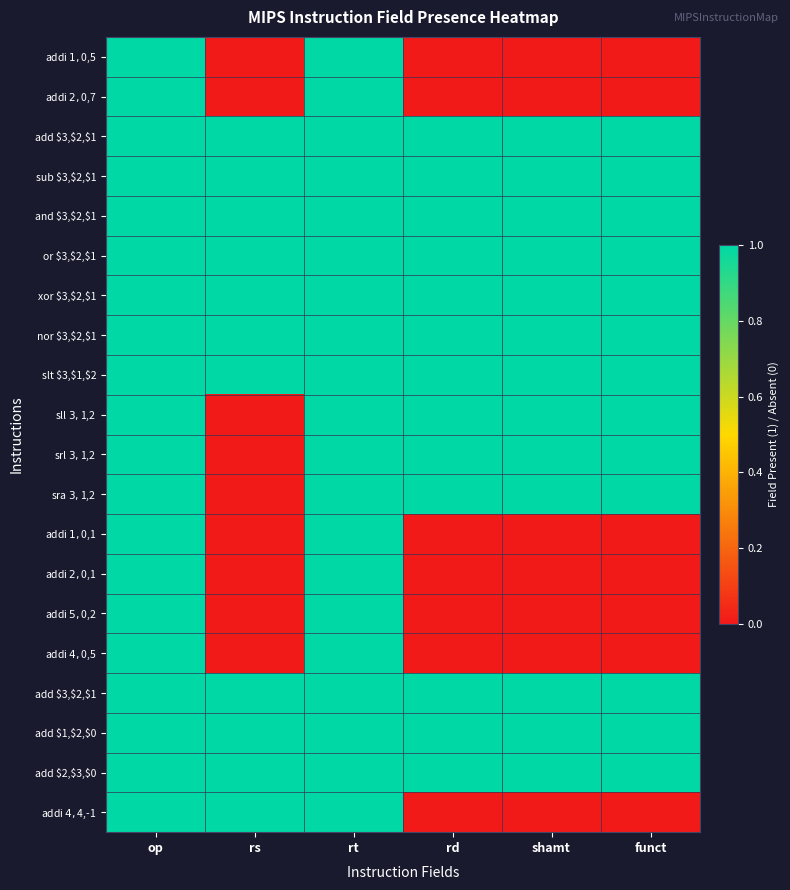

At which category does the chart reach its peak across all series?

op